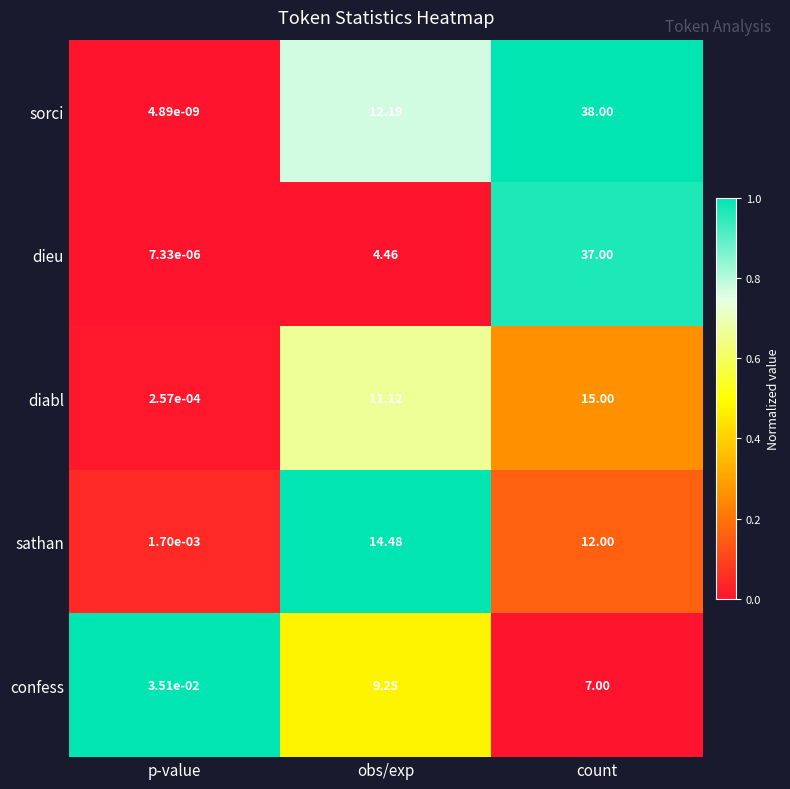

At which label does confess first exceed 7?

obs/exp